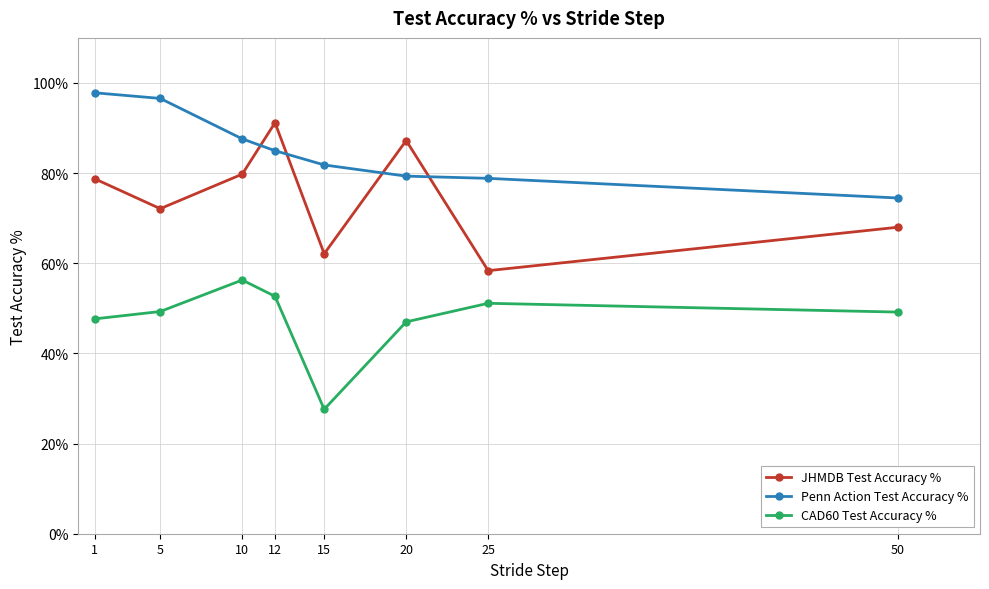

Which series has the largest range (max minus min)?

JHMDB Test Accuracy %